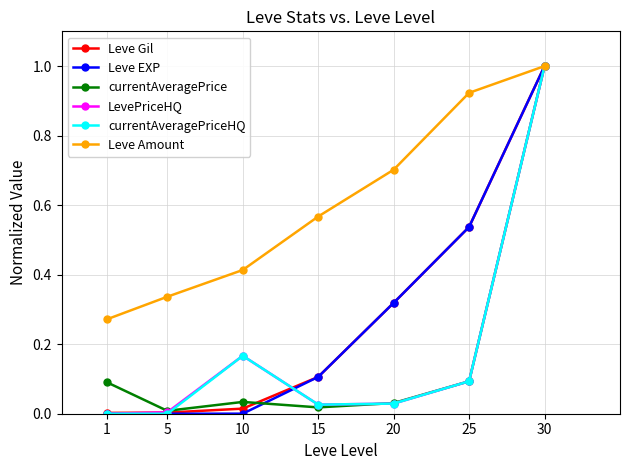

The value of Leve EXP at 30 is 1.0. True or false?

True